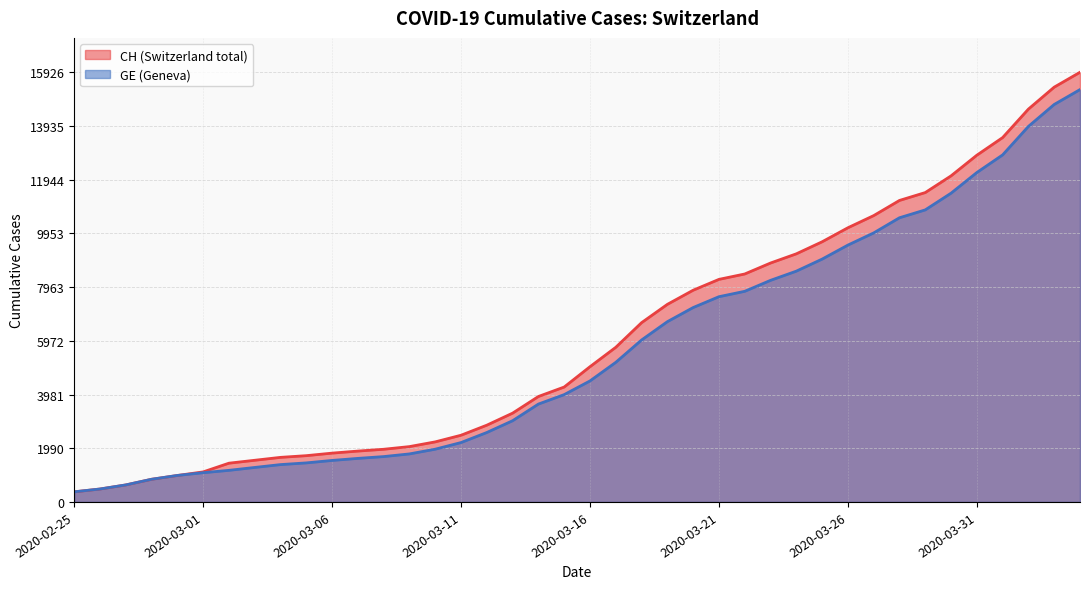

True or false: CH and GE cross at least once.

False